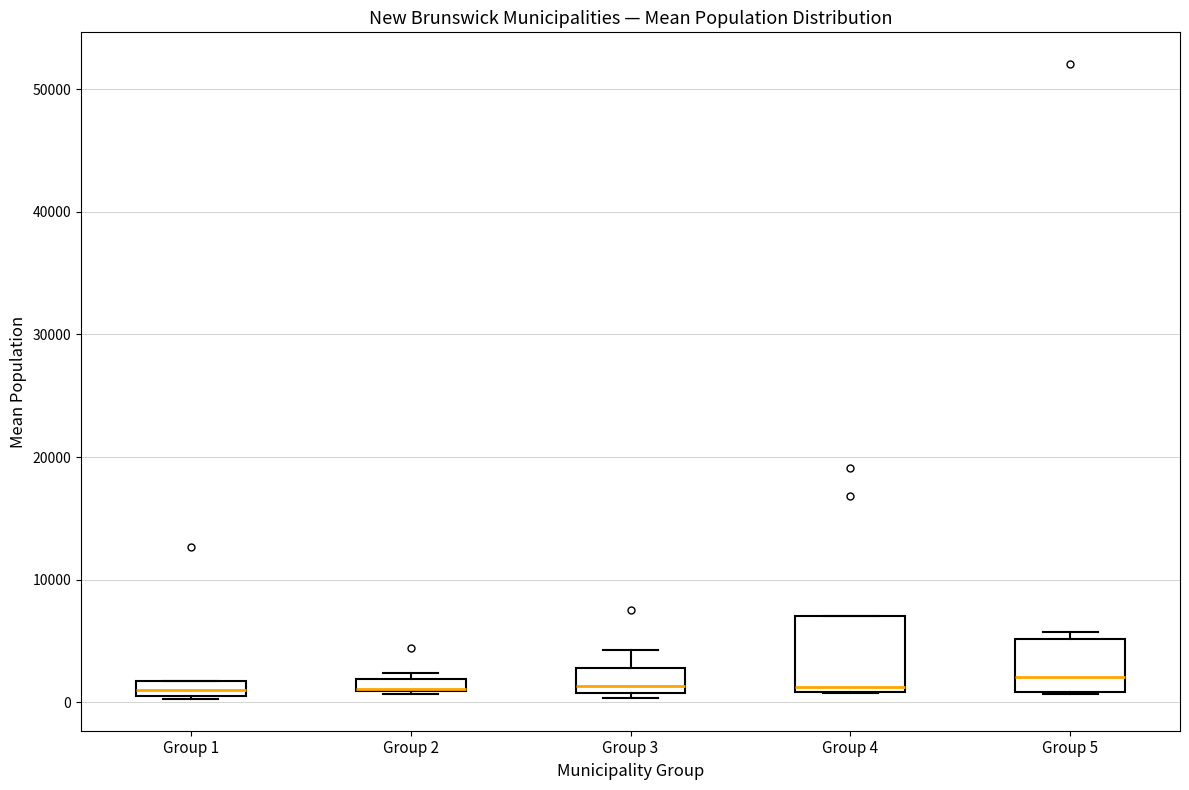

Which box is the tallest, from its lower edge to its upper edge?

Group 4